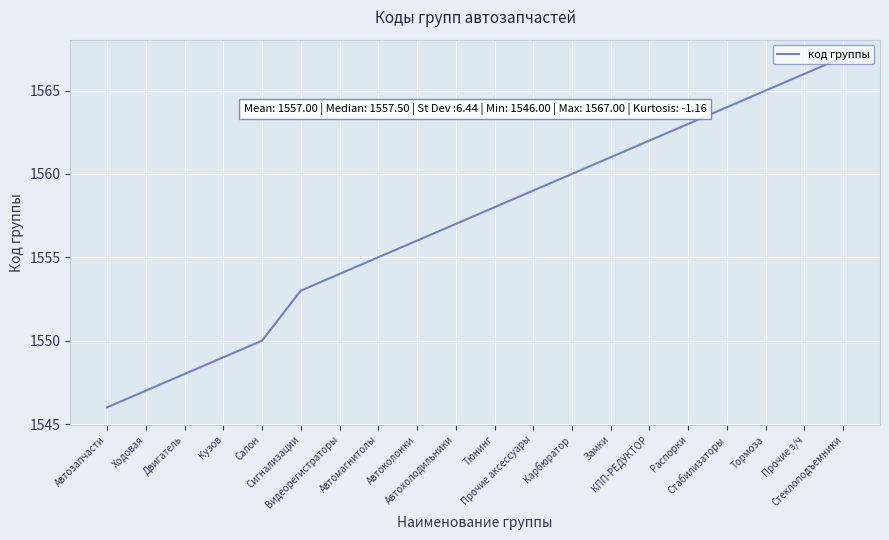

Reading left to right, what are all the values shown in this chart?

Автозапчасти=1546	Ходовая=1547	Двигатель=1548	Кузов=1549	Салон=1550	Сигнализации=1553	Видеорегистраторы=1554	Автомагнитолы=1555	Автоколонки=1556	Автохолодильники=1557	Тюнинг=1558	Прочие аксессуары=1559	Карбюратор=1560	Замки=1561	КПП-РЕДУКТОР=1562	Распорки=1563	Стабилизаторы=1564	Тормоза=1565	Прочие з/ч=1566	Стеклоподъемники=1567